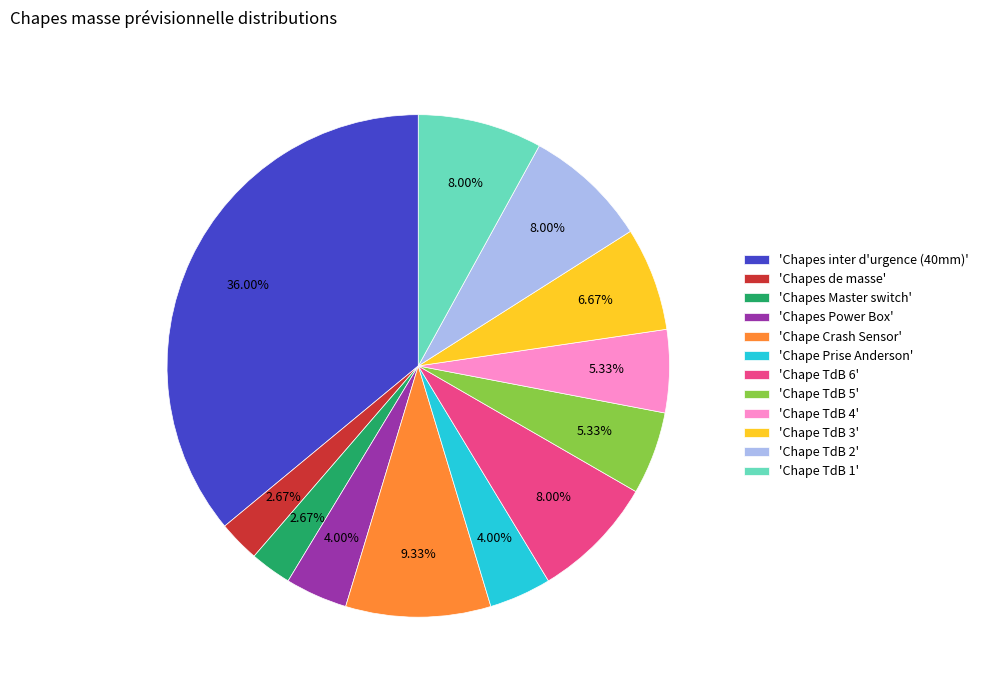

Combined, do 'Chapes inter d'urgence (40mm)' and 'Chape TdB 6' account for over 50%?

No